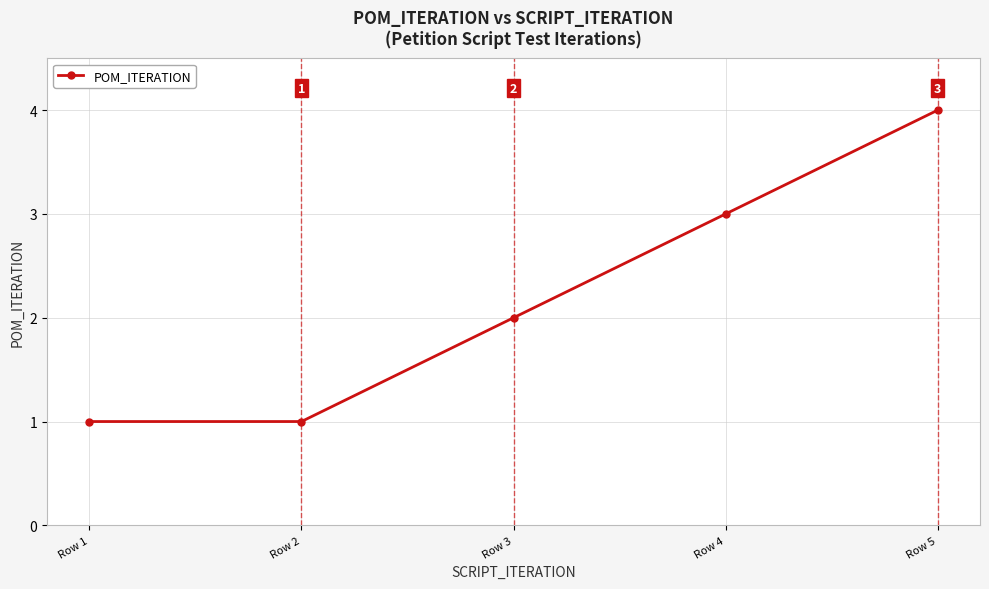

Where is the data nearest to the value 2?

Row 3